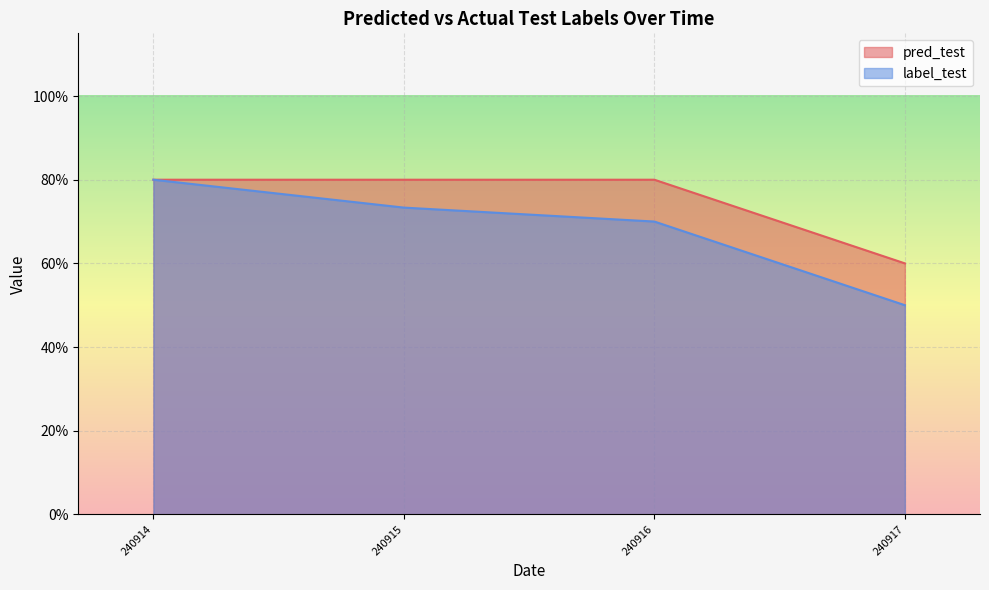

How many lines are shown in the chart?

2